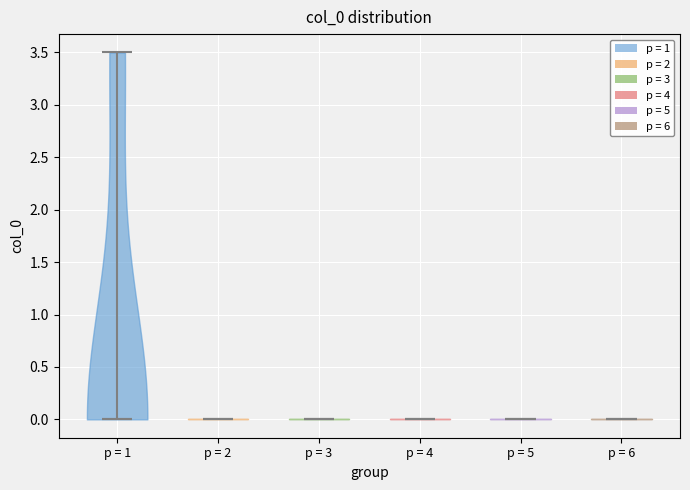

Reading left to right, read every violin against the y-axis: where its median line is, and the lowest and highest points it reaches. The values are not printed on the chart, so give them approximately, as read against the axis.

p = 1: median line 0.0, lowest point 0.0, highest point 3.5
p = 2: median line 0.0, lowest point 0.0, highest point 0.0
p = 3: median line 0.0, lowest point 0.0, highest point 0.0
p = 4: median line 0.0, lowest point 0.0, highest point 0.0
p = 5: median line 0.0, lowest point 0.0, highest point 0.0
p = 6: median line 0.0, lowest point 0.0, highest point 0.0